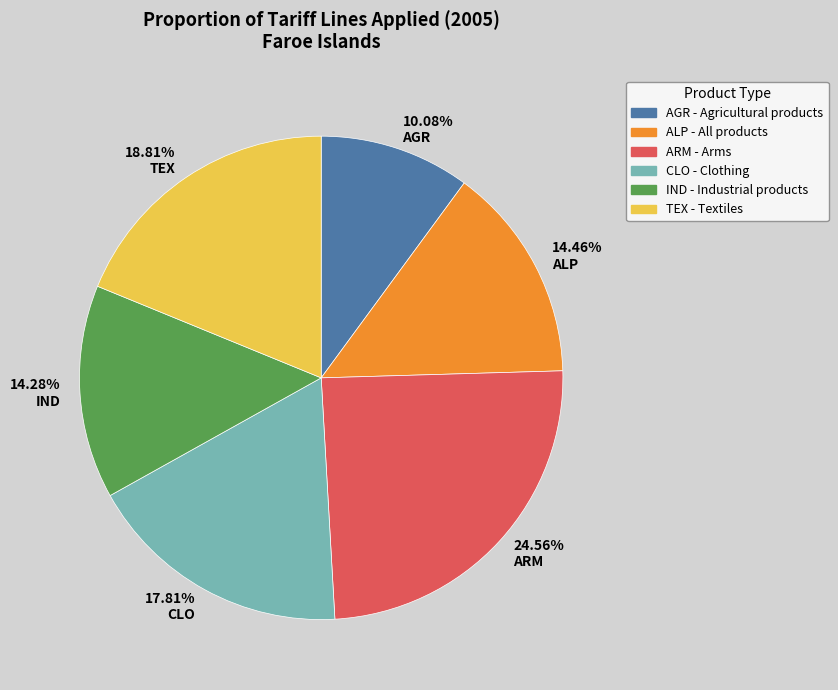

Combined, do 17.81% CLO and 18.81% TEX account for over 50%?

No